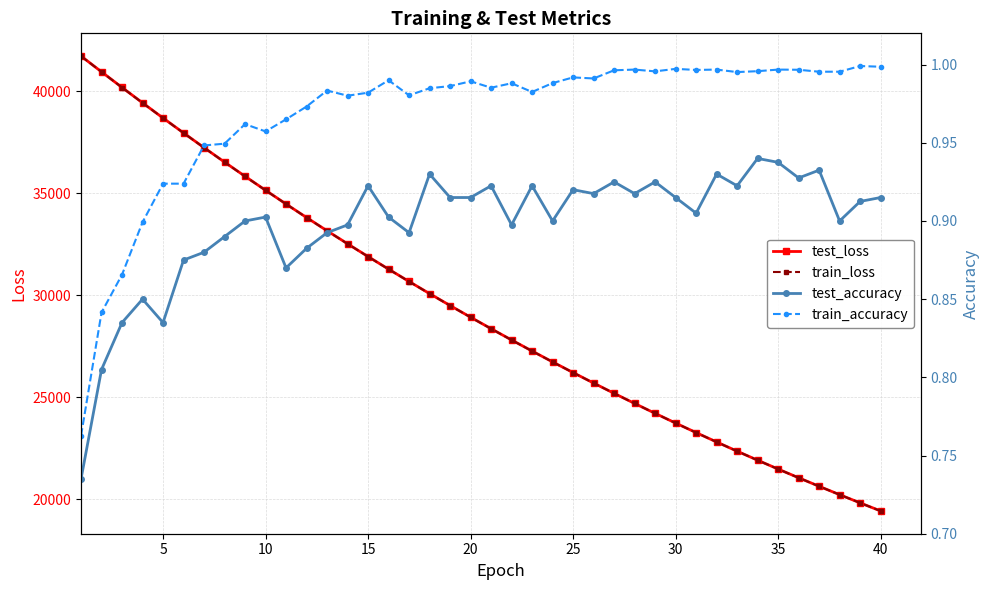

True or false: train_accuracy and test_accuracy intersect in this chart.

False